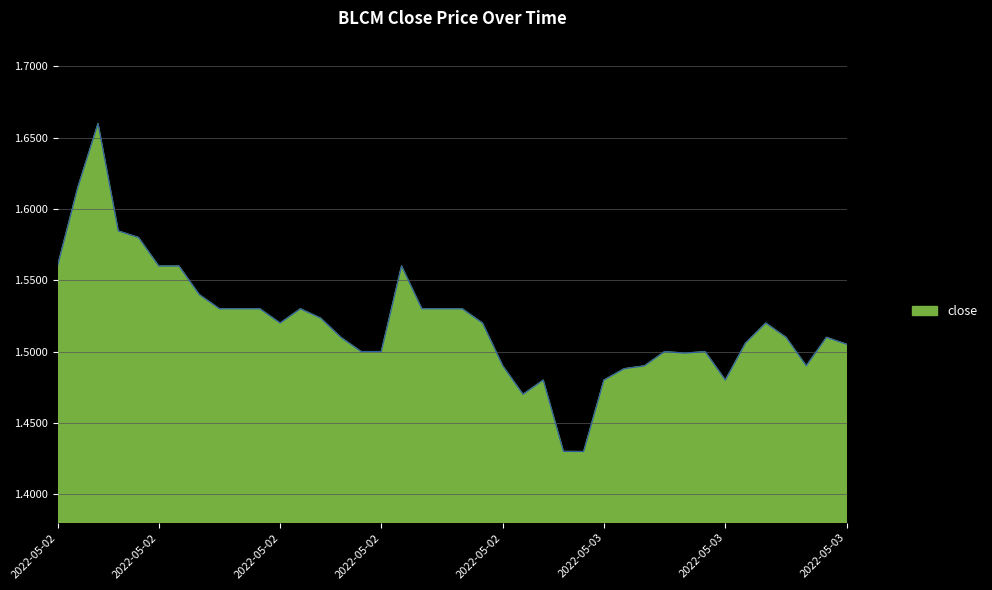

True or false: the data has more than 2 interior local peaks.

True